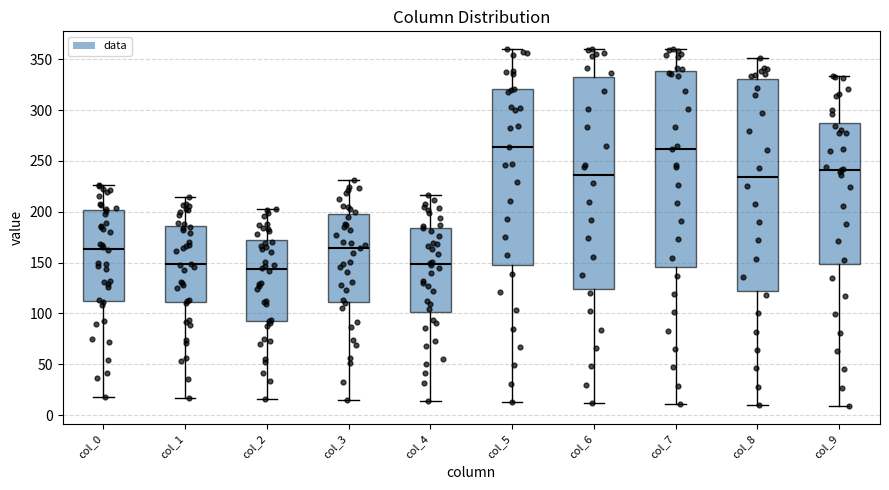

Reading left to right, read every box against the y-axis: the position of its median line, the range the box covers, and the ends of its whiskers. The values are not printed on the chart, so give them approximately, as read against the axis.

col_0: median 165, box 115 to 200, whiskers 20 to 225
col_1: median 150, box 110 to 185, whiskers 15 to 215
col_2: median 145, box 95 to 170, whiskers 15 to 205
col_3: median 165, box 110 to 200, whiskers 15 to 230
col_4: median 150, box 100 to 185, whiskers 15 to 215
col_5: median 265, box 150 to 320, whiskers 15 to 360
col_6: median 235, box 125 to 335, whiskers 10 to 360
col_7: median 260, box 145 to 340, whiskers 10 to 360
col_8: median 235, box 125 to 330, whiskers 10 to 350
col_9: median 240, box 150 to 285, whiskers 10 to 335